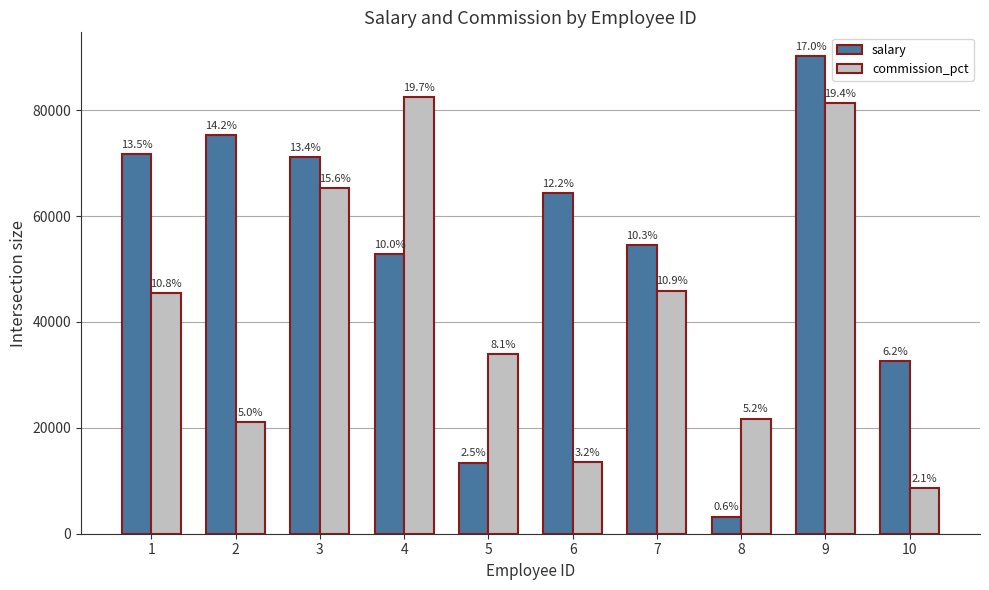

What is the maximum value for salary?

90189